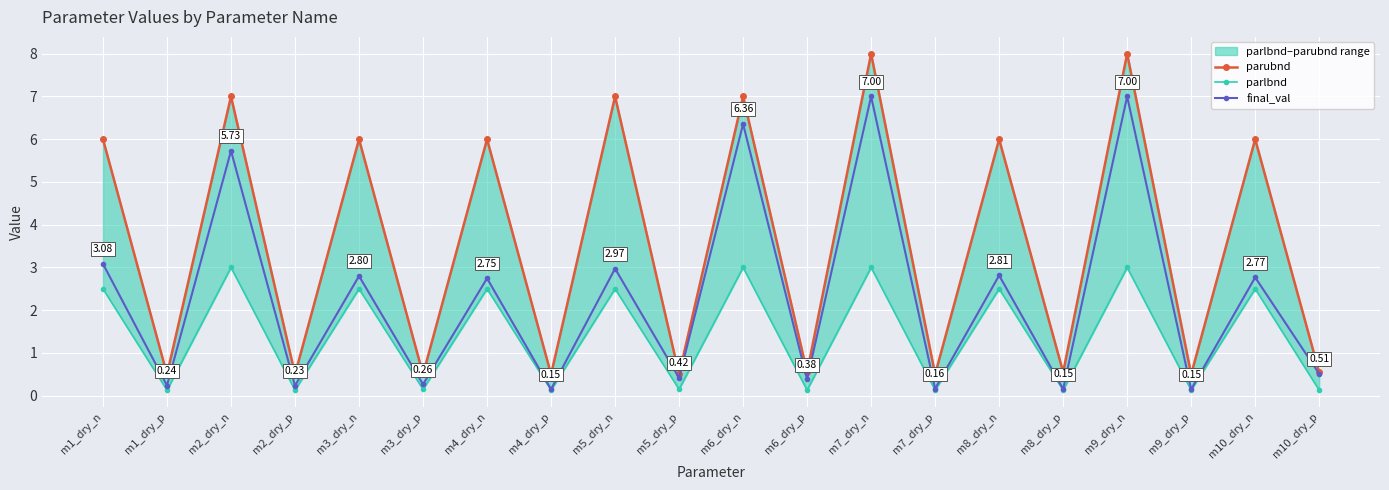

What position from the left is m9_dry_n?

17